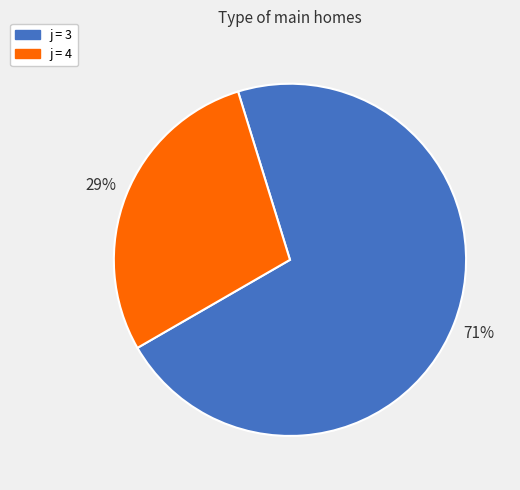

Rank the categories by value from highest to lowest.

j = 3, j = 4